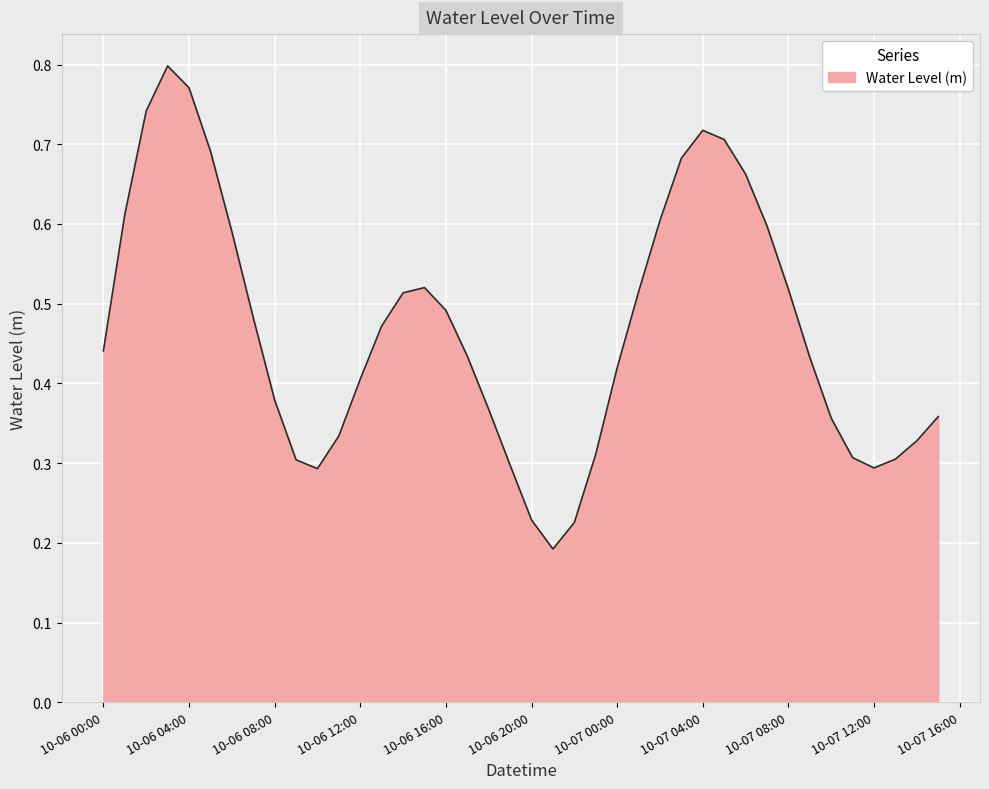

What is the greatest value displayed?

0.8